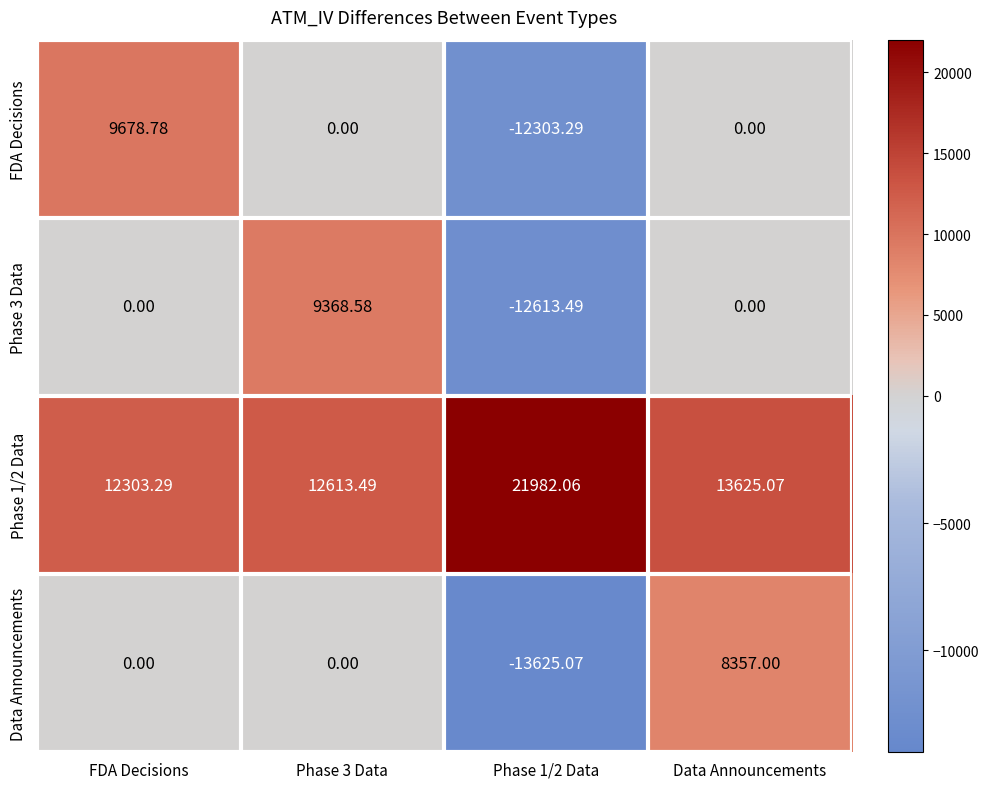

Between Phase 1/2 Data and Data Announcements, which series saw the biggest shift?

Data Announcements